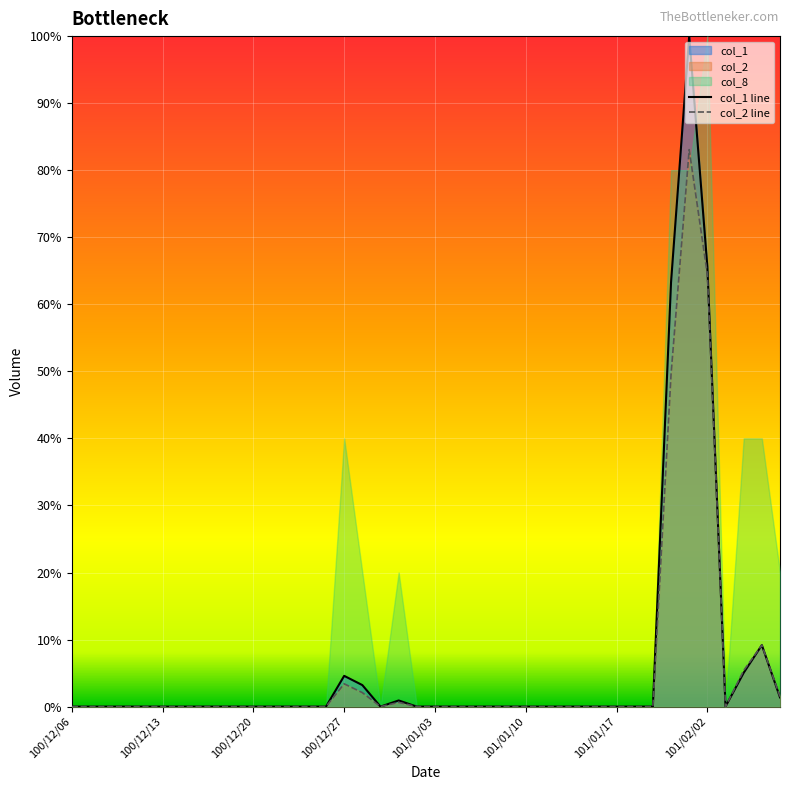

Between 101/01/31 and 101/02/06, which is larger?

101/01/31